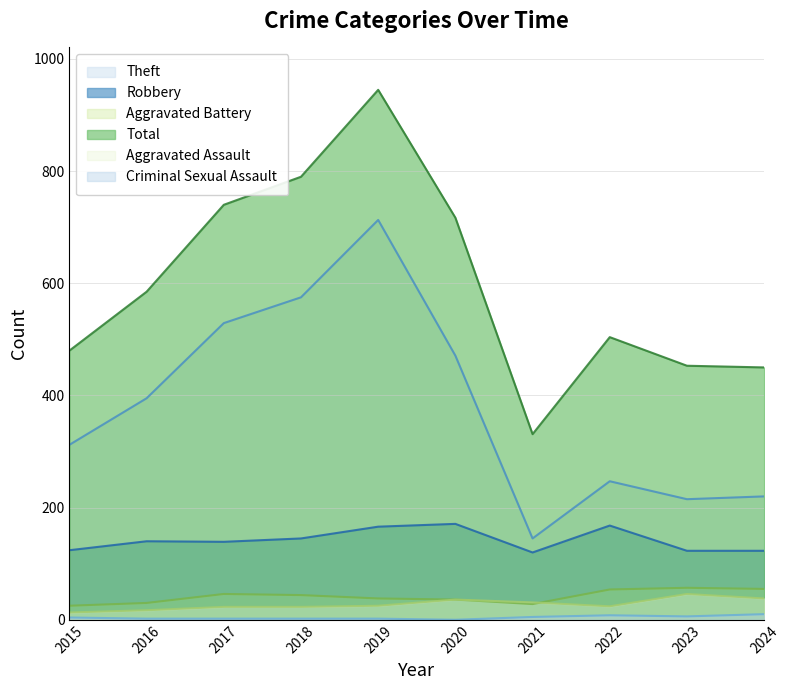

How many categories are shown in the chart?

10